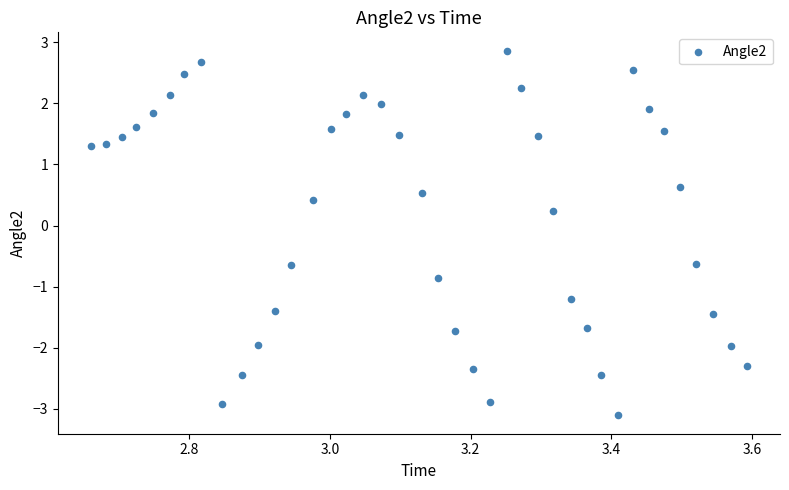

What is the range of Y values (max minus min)?

6.0